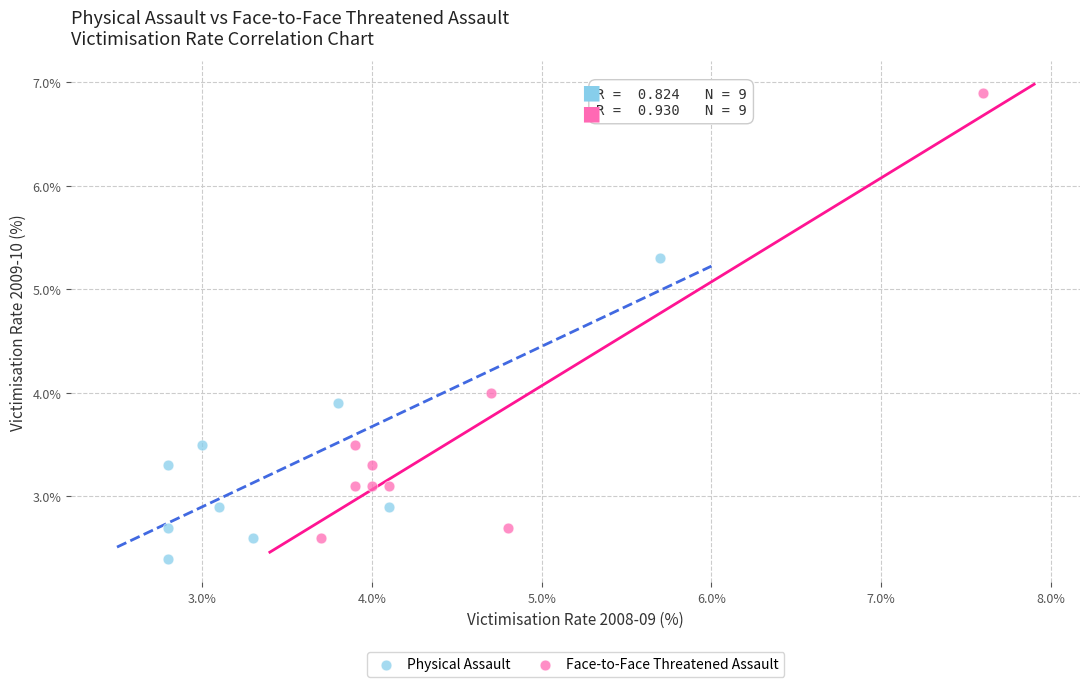

Which series reaches the maximum Y coordinate?

Face-to-Face Threatened Assault